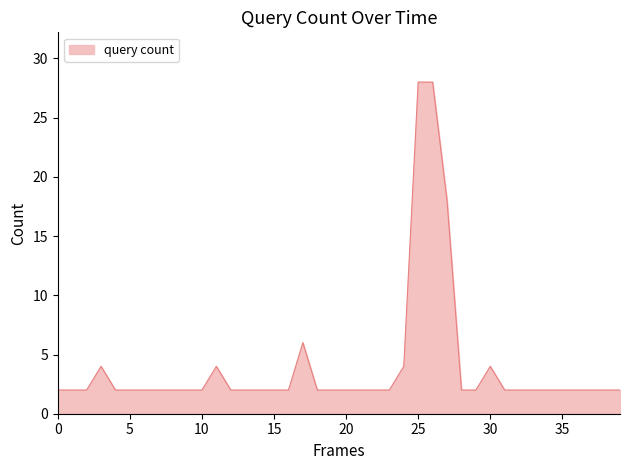

What is the difference between the maximum and minimum values?

26